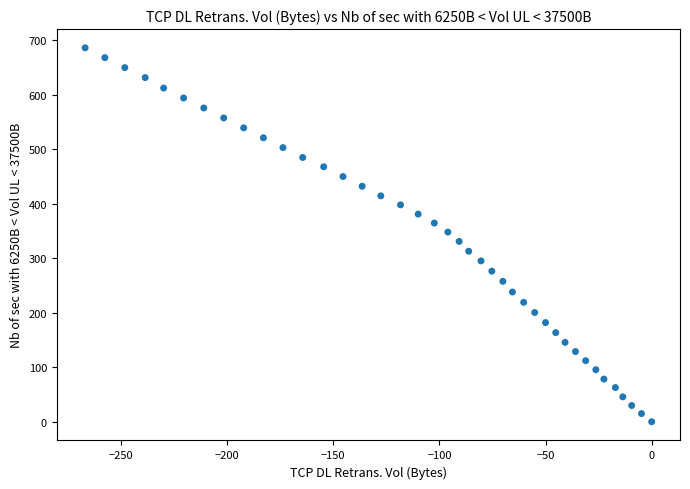

What is the range of Y values (max minus min)?

686.0